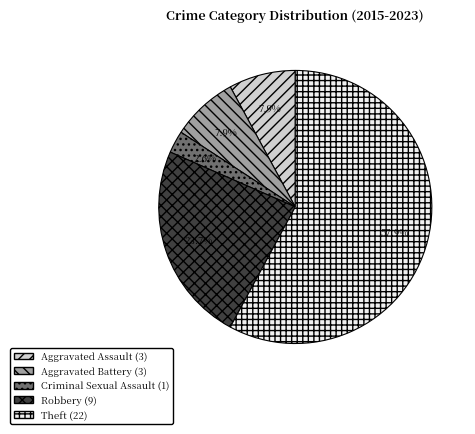

Which category has the biggest portion of the pie?

Theft